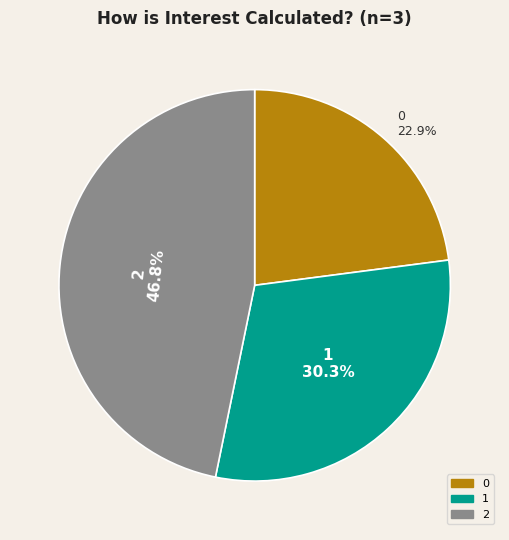

What percentage is the 0 slice, to the nearest percent?

23%